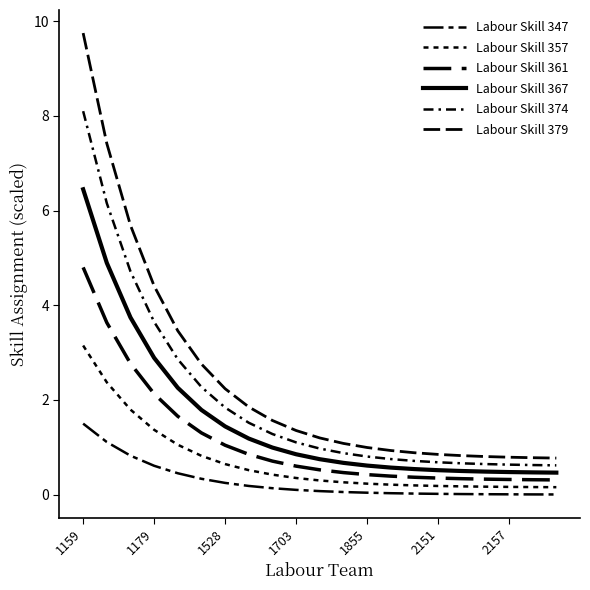

How many lines are shown in the chart?

6